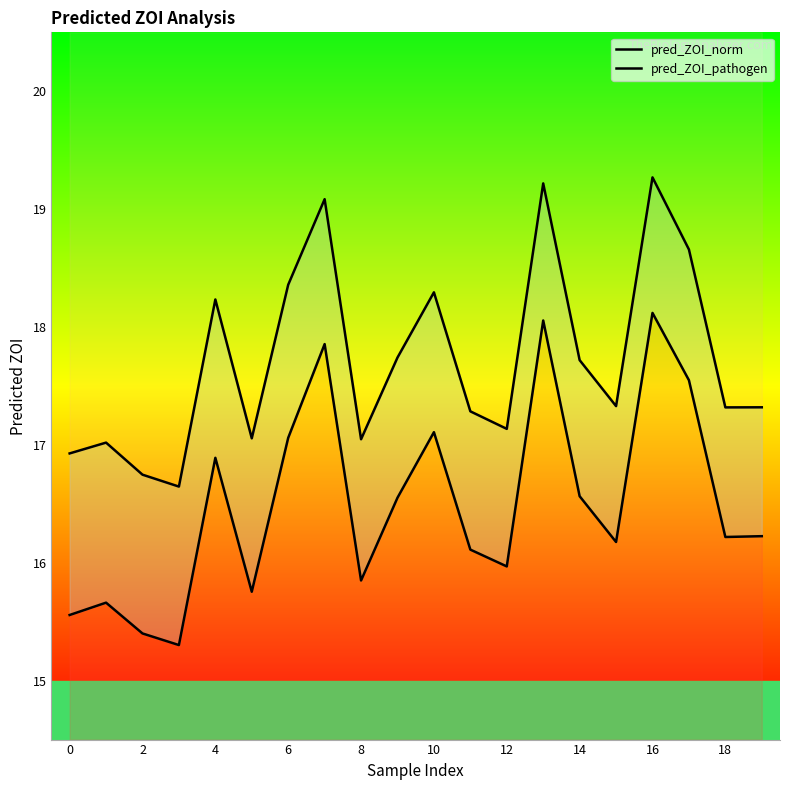

How many values in the pred_ZOI_pathogen series exceed 17?

17